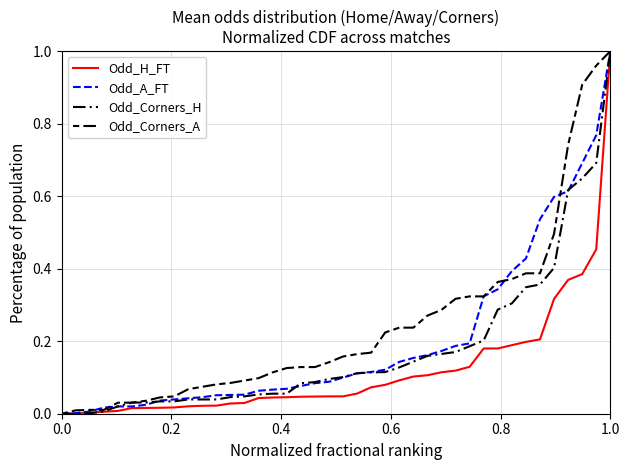

Is this an area chart (filled region under the line)?

No